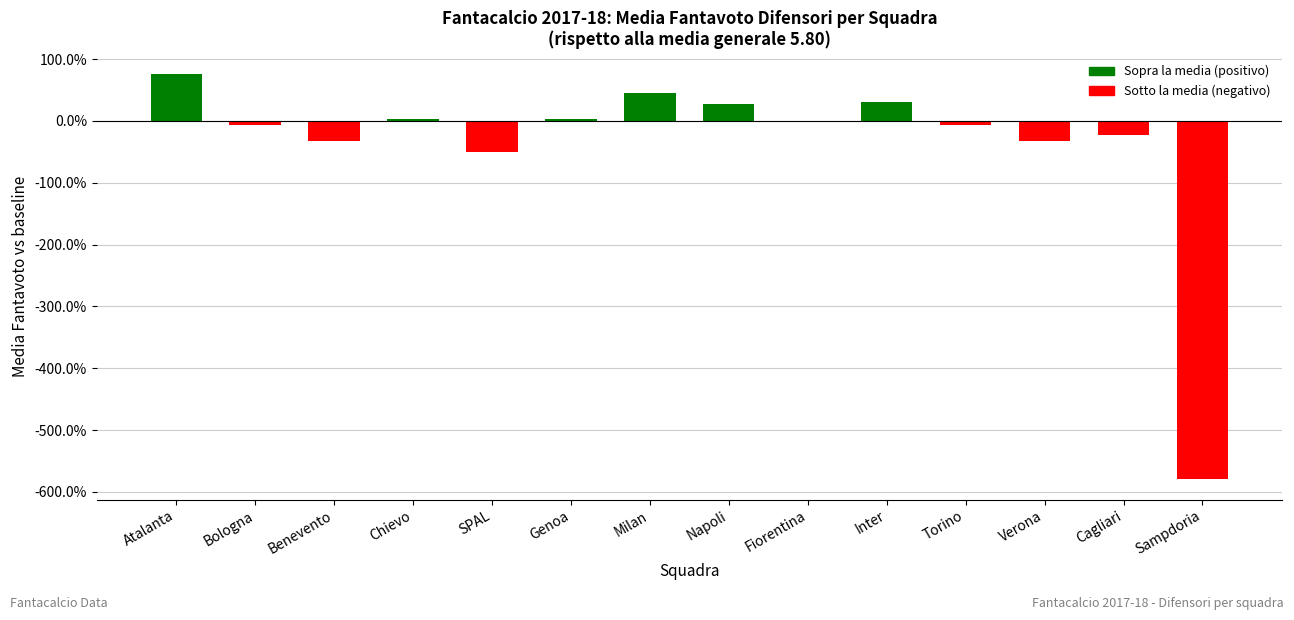

Which has a higher value, Atalanta or Verona?

Atalanta